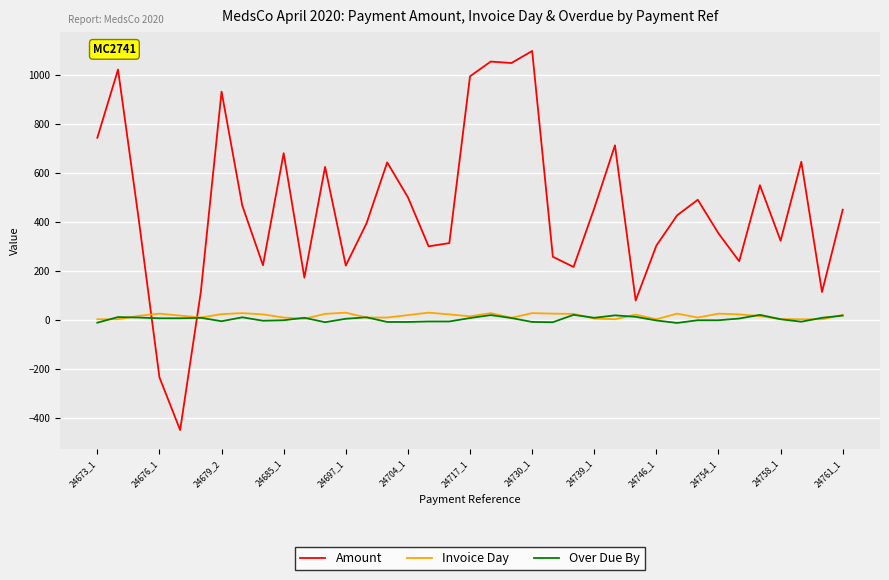

Which series has the largest total across all categories?

Amount